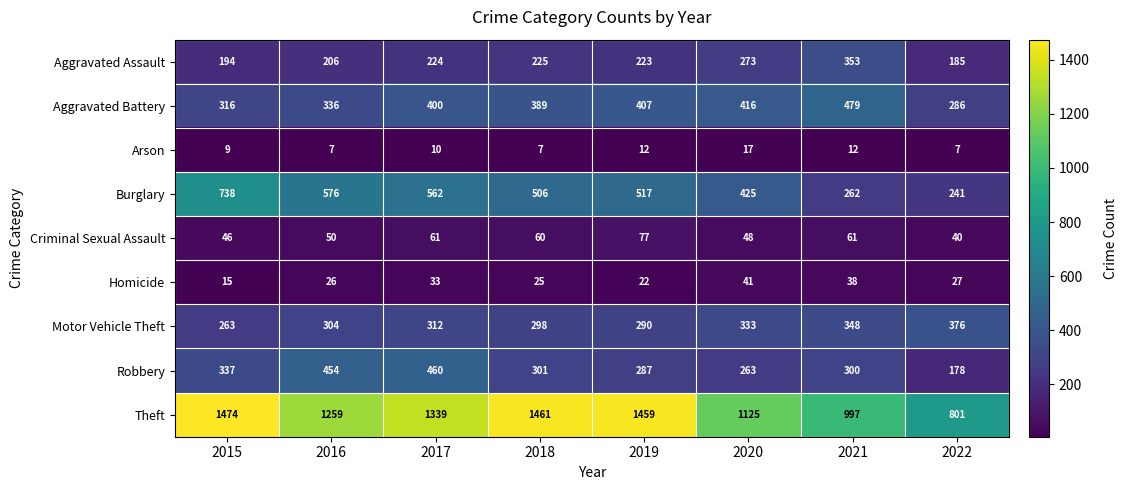

At which label is Criminal Sexual Assault closest to 58?

2018